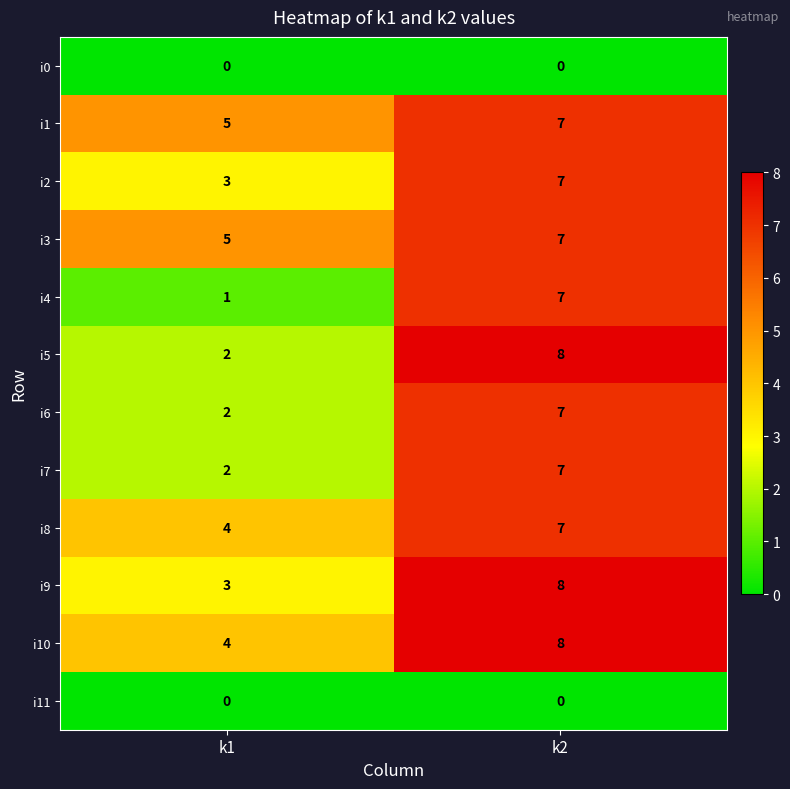

Where is i3 nearest to the value 6?

k1